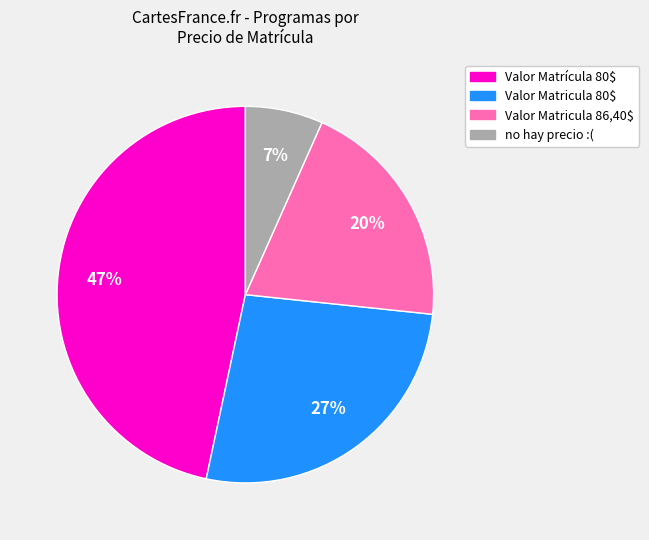

Is there a majority slice in this chart?

No